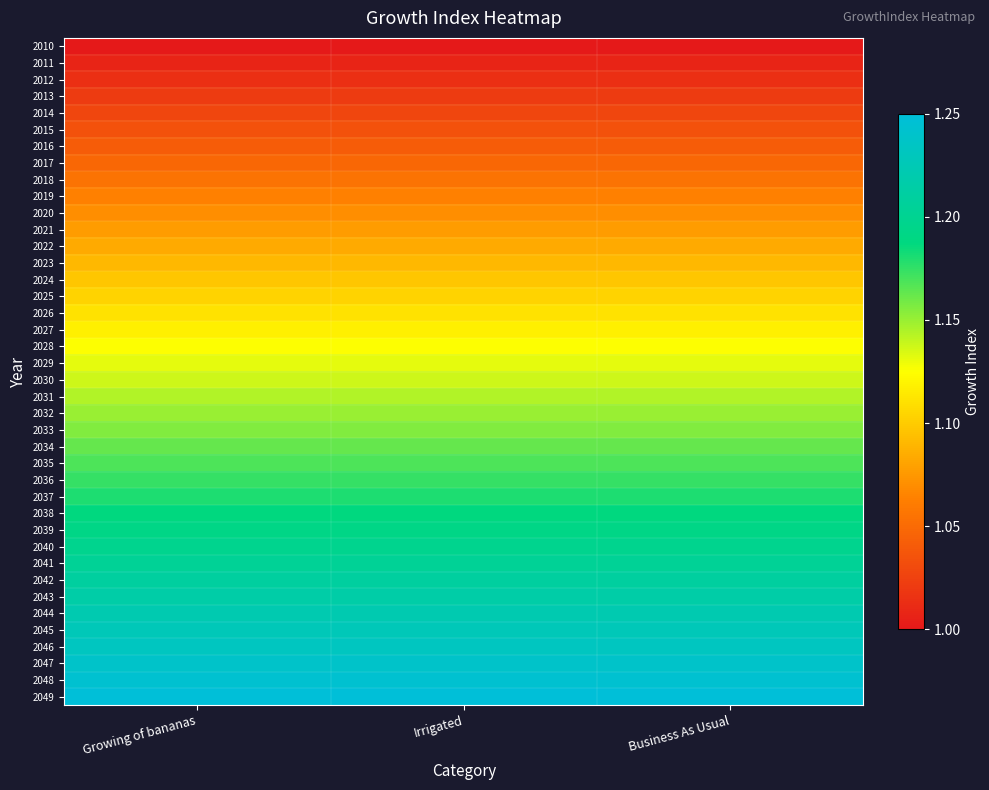

What is the spread (max minus min) of values at Irrigated?

0.2